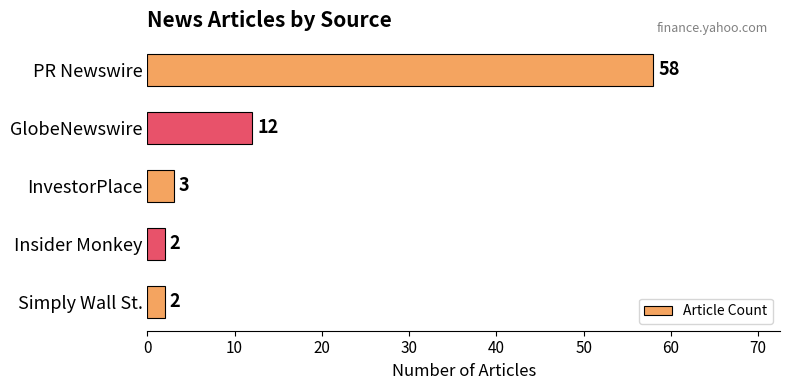

Is it true that the value at PR Newswire is 58?

True